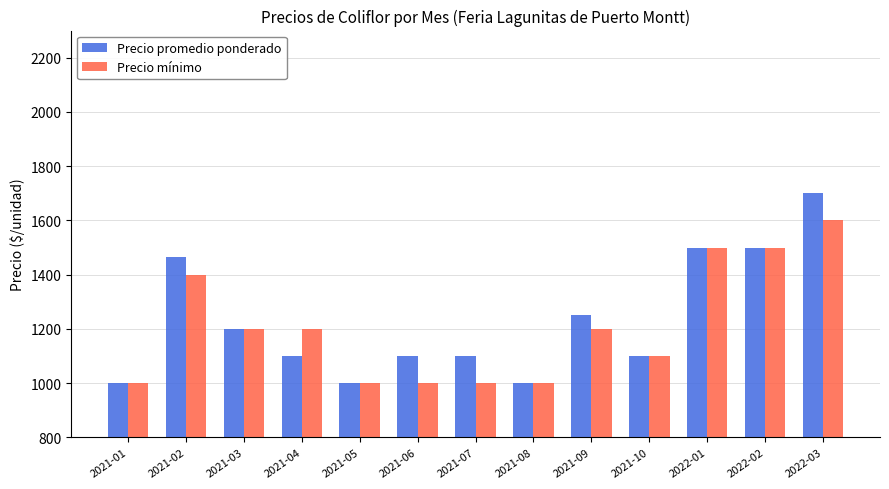

Where is Precio promedio ponderado nearest to the value 1350?

2021-09